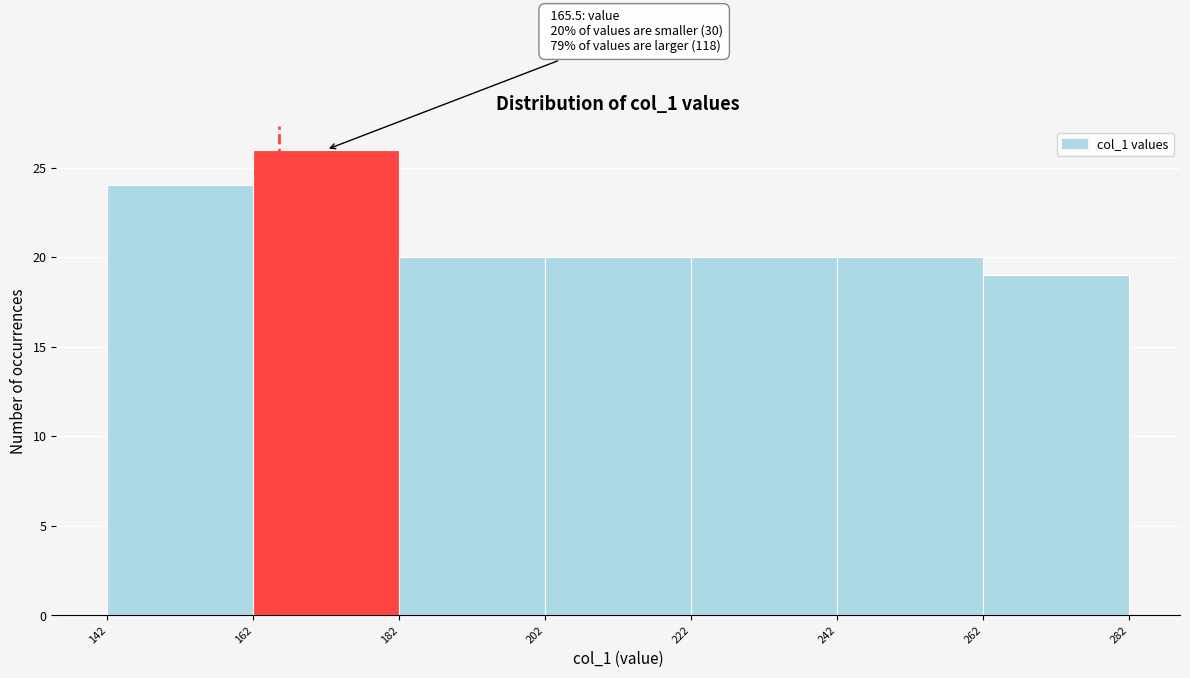

Over which range of the x-axis is the bar tallest?

162 to 182